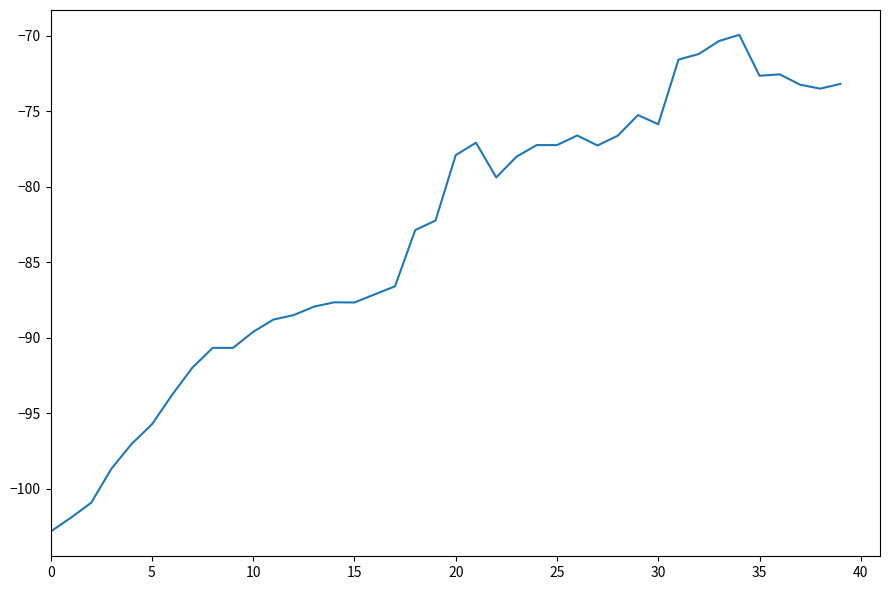

What is the minimum value shown in the chart?

-102.8